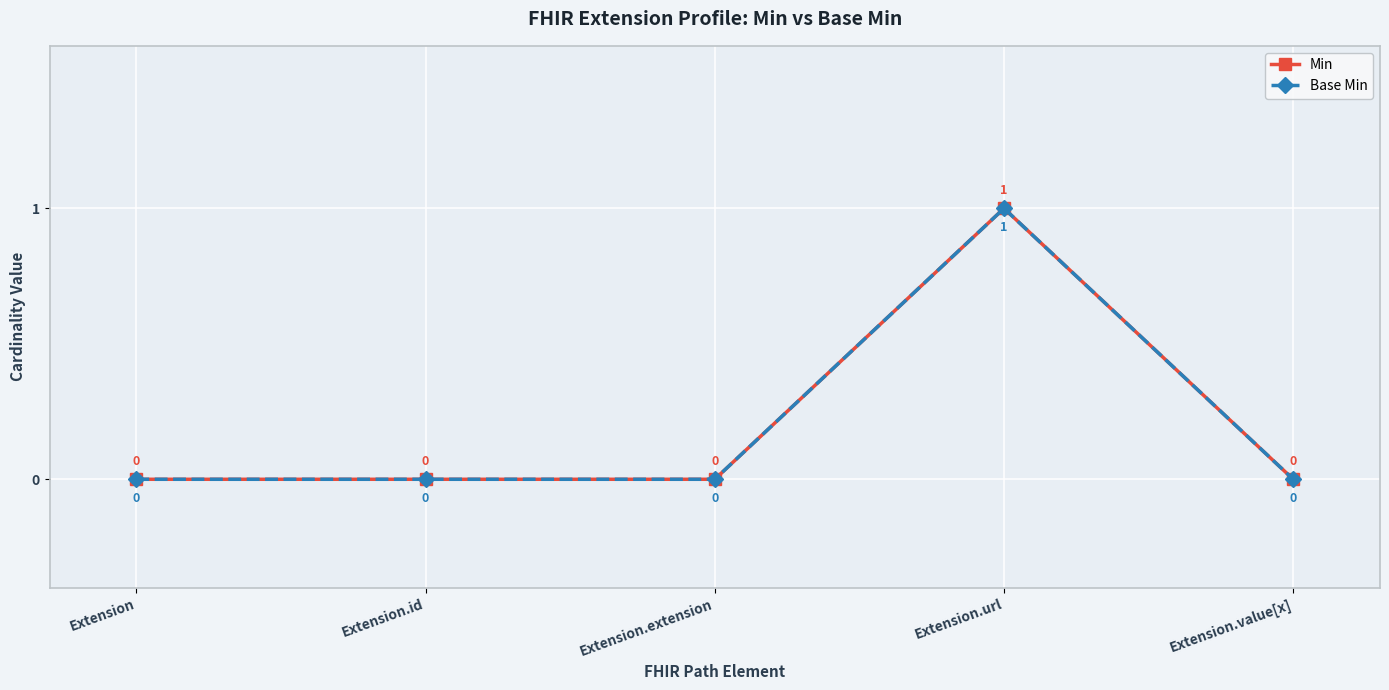

At which category is the sum across all series the highest?

Extension.url